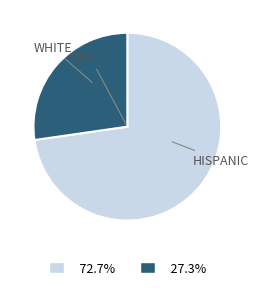

How many segments does this pie chart have?

2